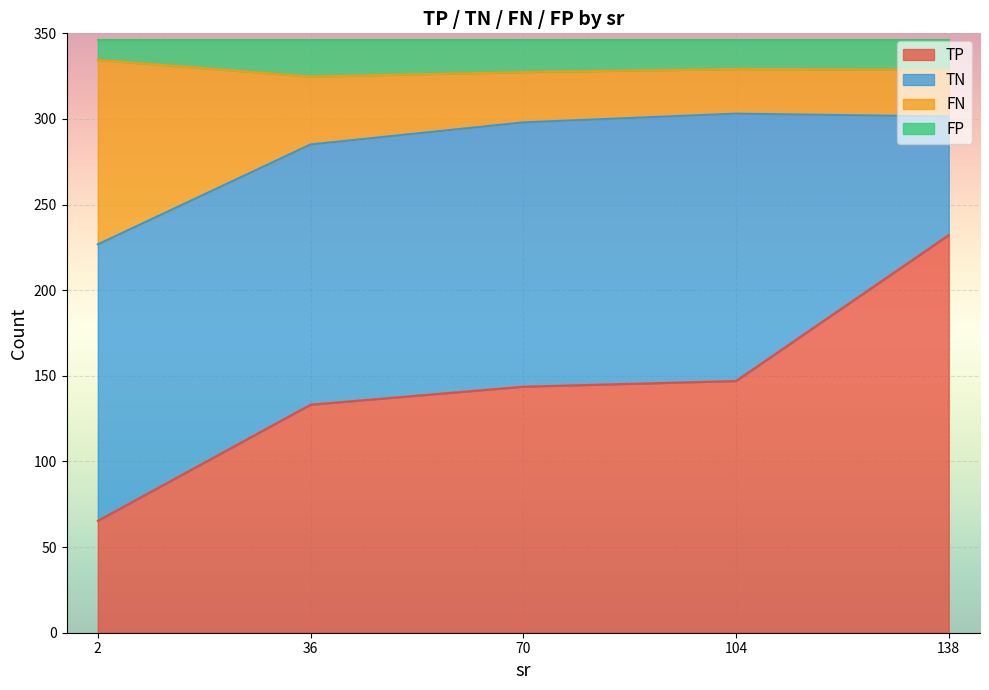

What is the total value across all series at 70?

346.0